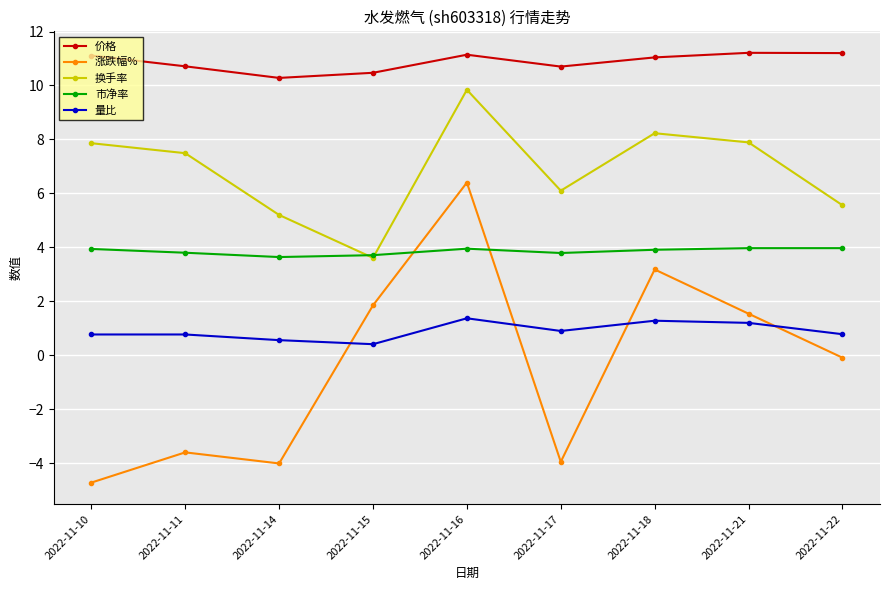

What is the value of the 量比 point at the 5th from the left?

1.4